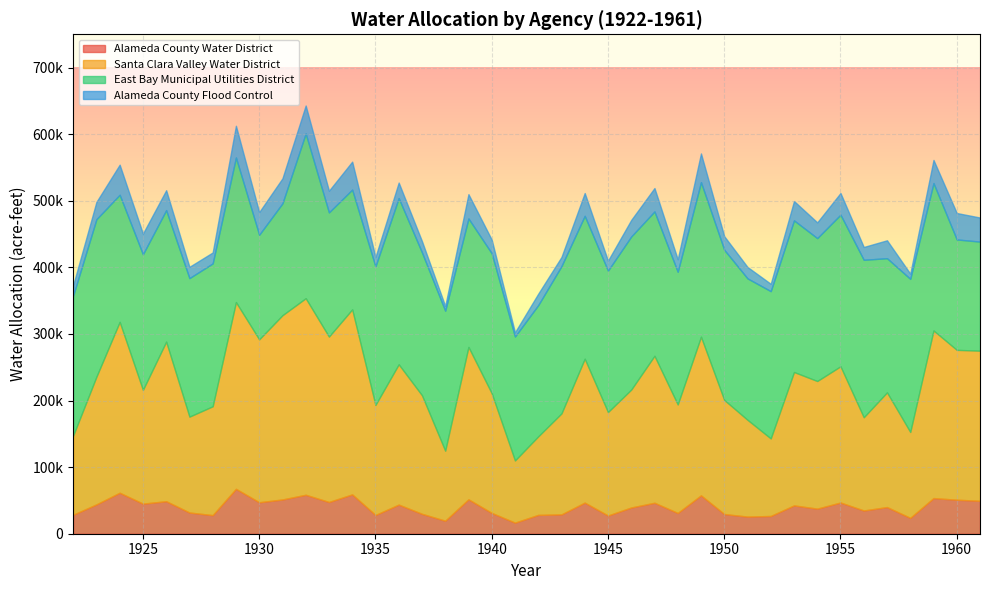

True or false: Alameda County Flood Control has more than 2 points higher than both neighbors.

True